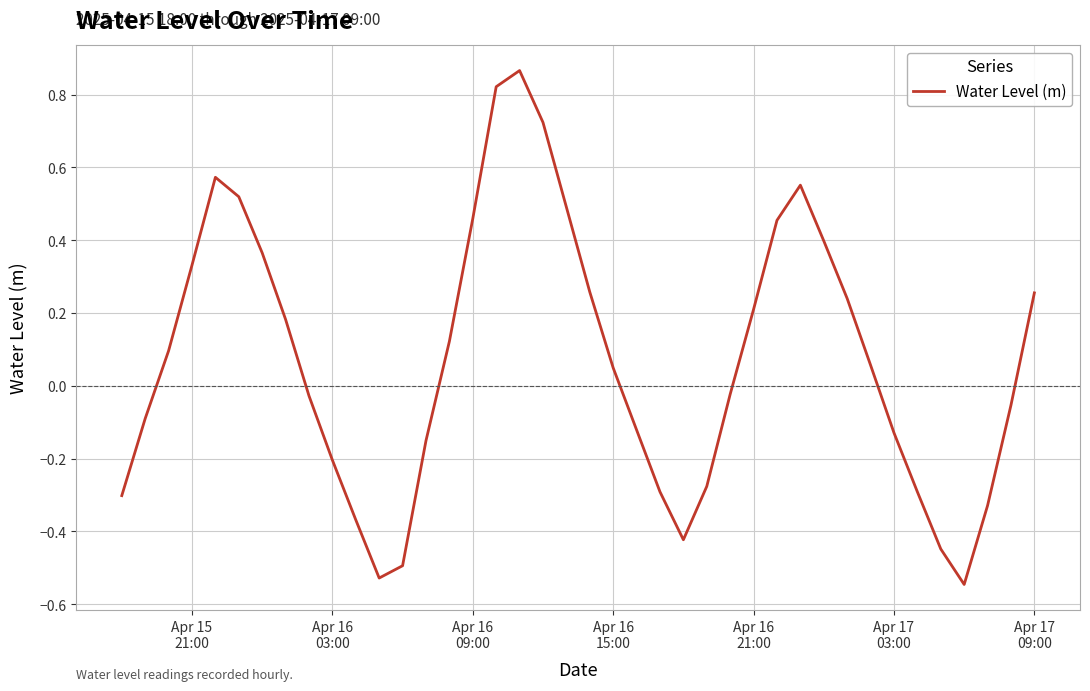

What is the difference between the maximum and minimum values?

1.4